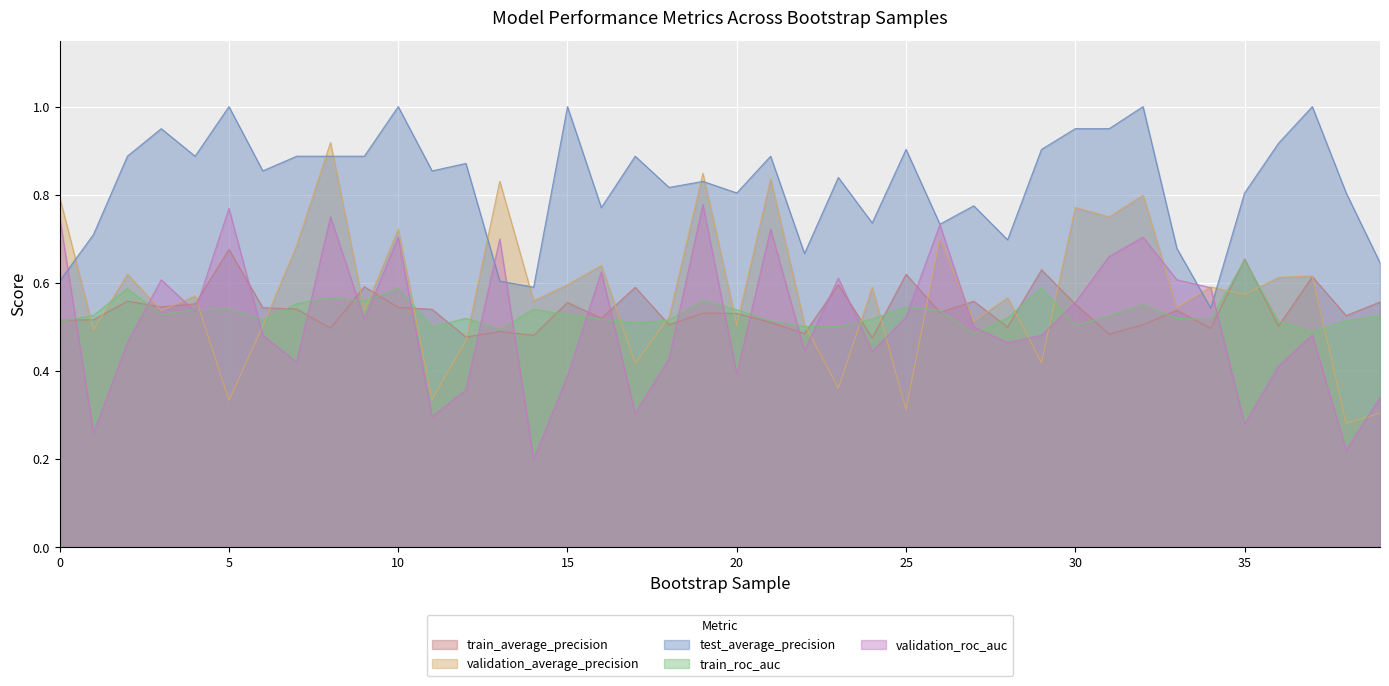

What is the smallest value displayed?

0.2